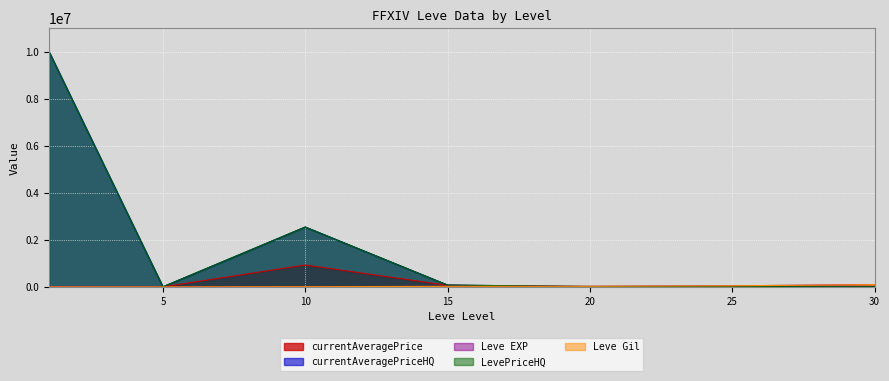

Reading right to left, what are all the values shown in this chart?

currentAveragePrice: 30=5883.2	25=10405.0	20=10000.0	15=66883.2	10=931587.4	5=2788.8	1=3307.0
currentAveragePriceHQ: 30=7874.8	25=14998.0	20=14857.1	15=80011.0	10=2547502.8	5=4000.0	1=10000000.0
Leve EXP: 30=99220.0	25=47200.0	20=28010.0	15=24790.0	10=9990.0	5=6.0	1=1.0
LevePriceHQ: 30=8820.8	25=14998.0	20=14857.1	15=80011.0	10=2547502.8	5=10000.0	1=10000000.0
Leve Gil: 30=99220.0	25=47200.0	20=28010.0	15=24790.0	10=9990.0	5=840.0	1=690.0